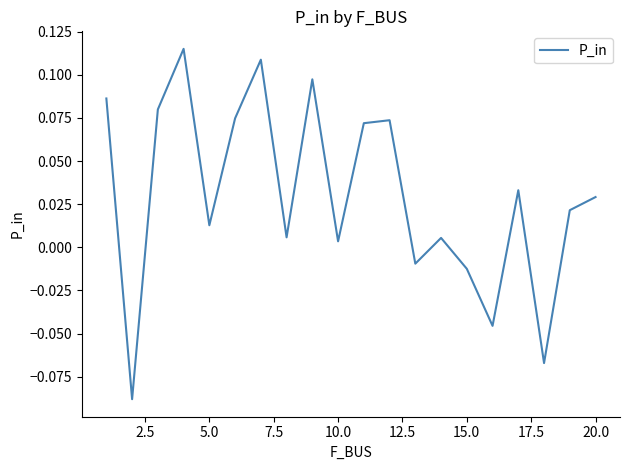

How many positive values are there?

15